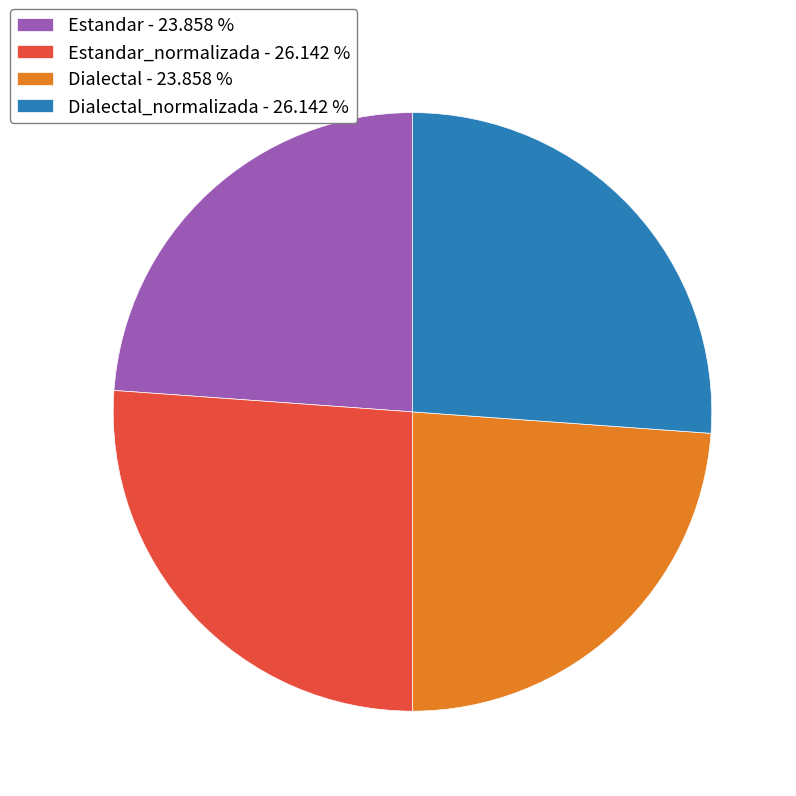

Count the number of slices in the pie.

4